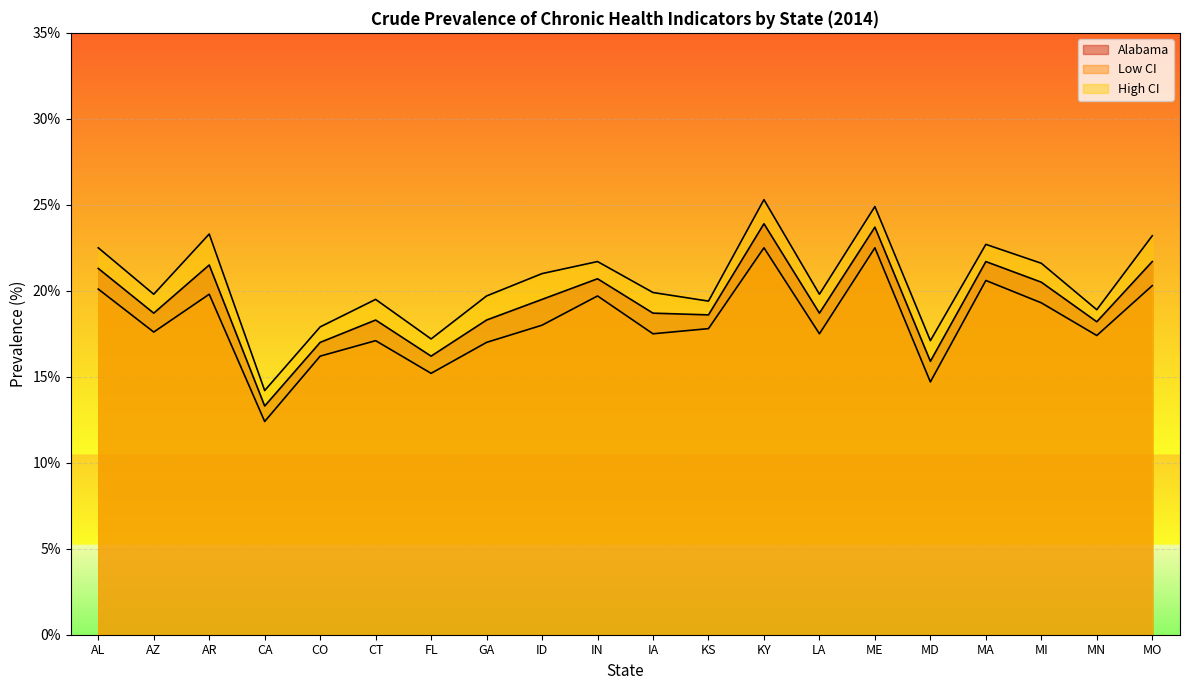

How many lines are shown in the chart?

3